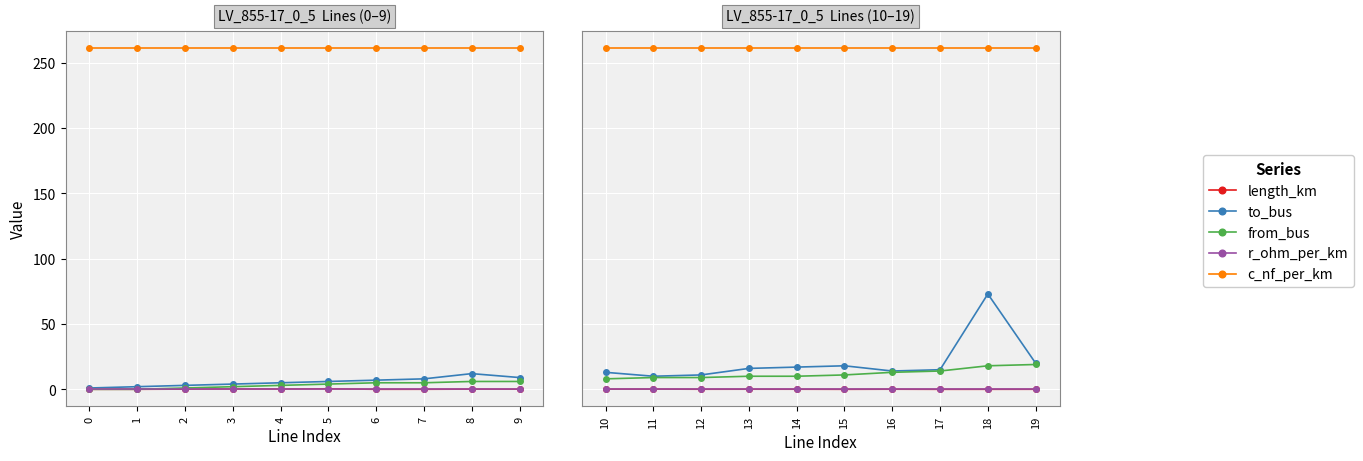

At which category does length_km reach its first local peak?

11